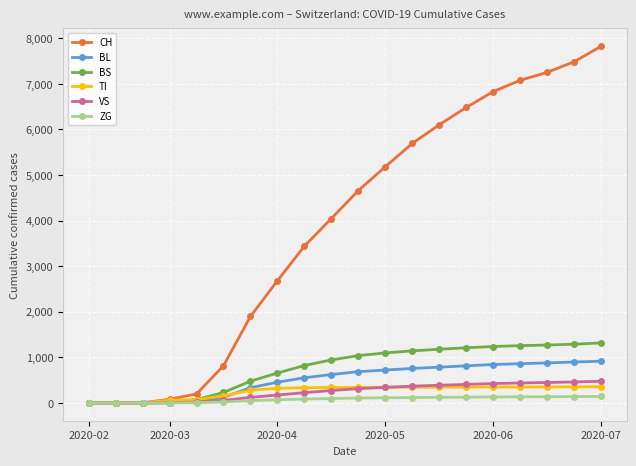

Which series has the largest total across all categories?

CH